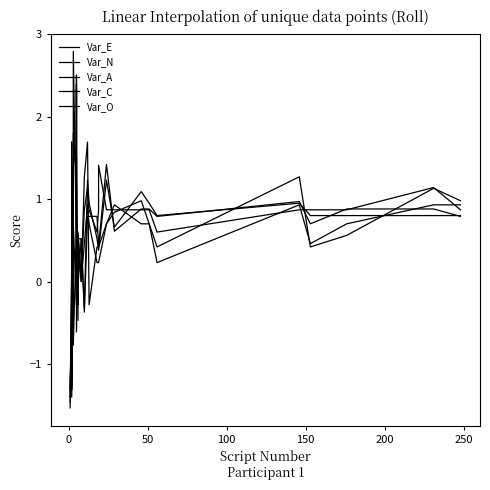

How many categories are shown in the chart?

40